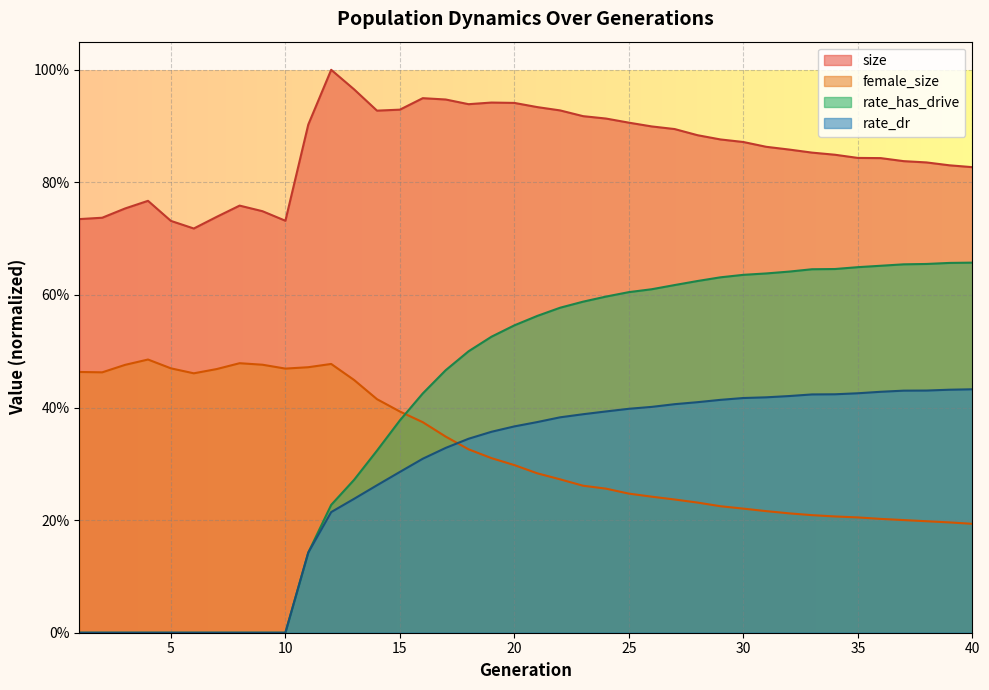

True or false: female_size has more than 0 interior local peaks.

True